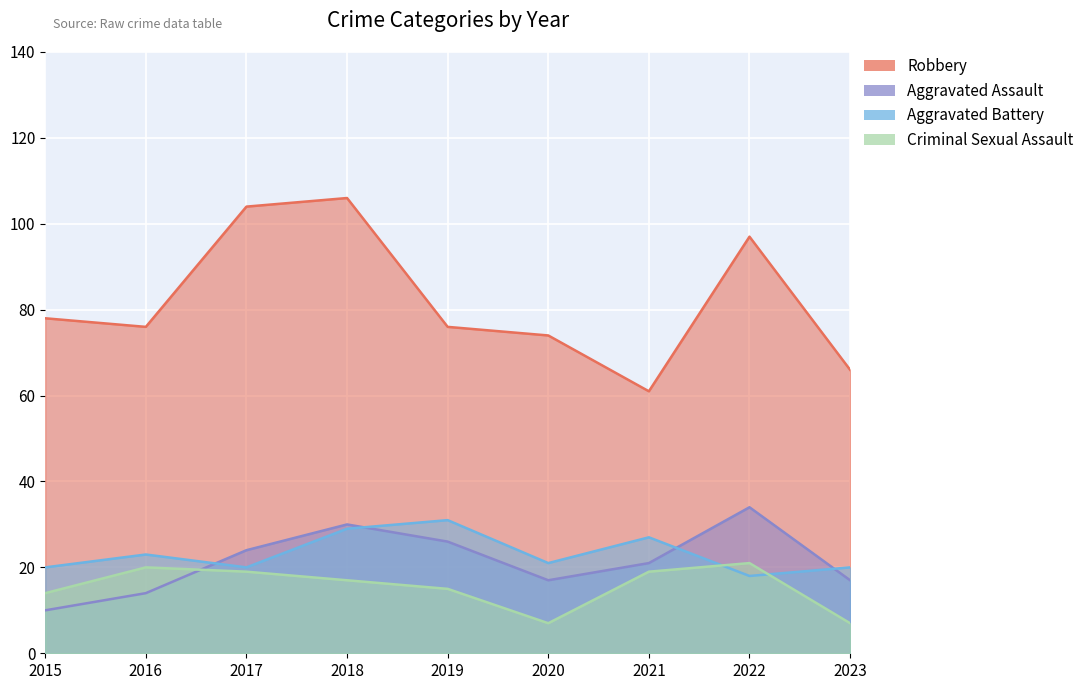

At which label does Robbery reach its minimum?

2021